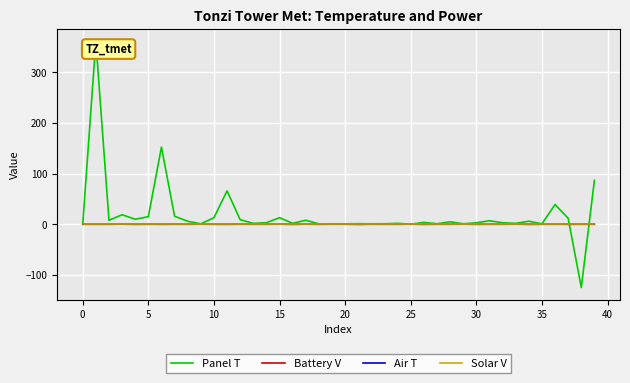

Does the chart have visible grid lines?

Yes